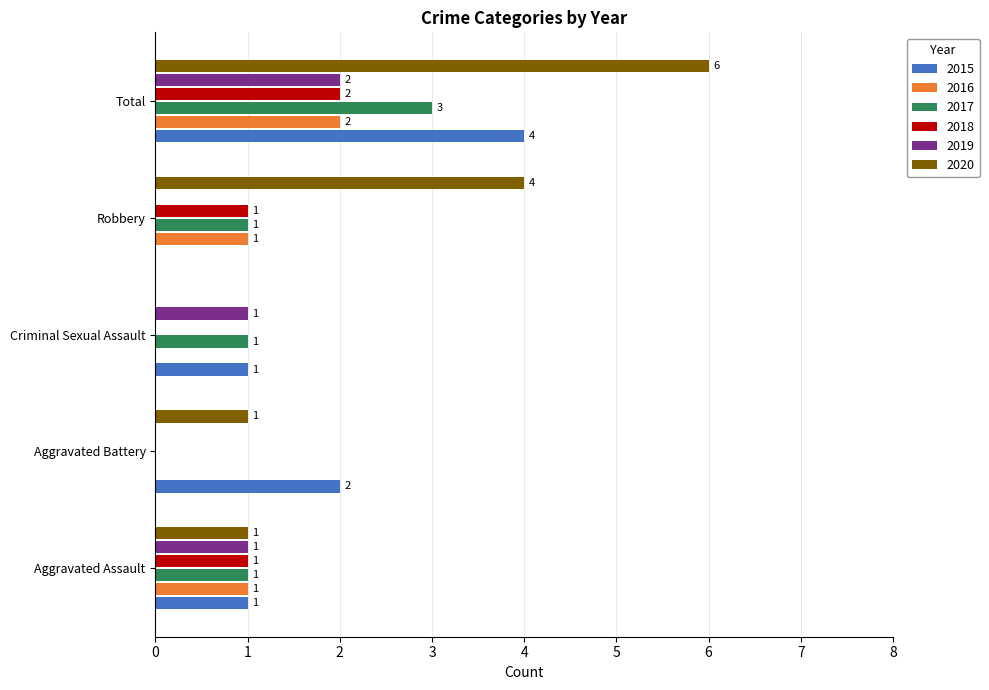

What is the approximate value of 2019 at Criminal Sexual Assault?

1